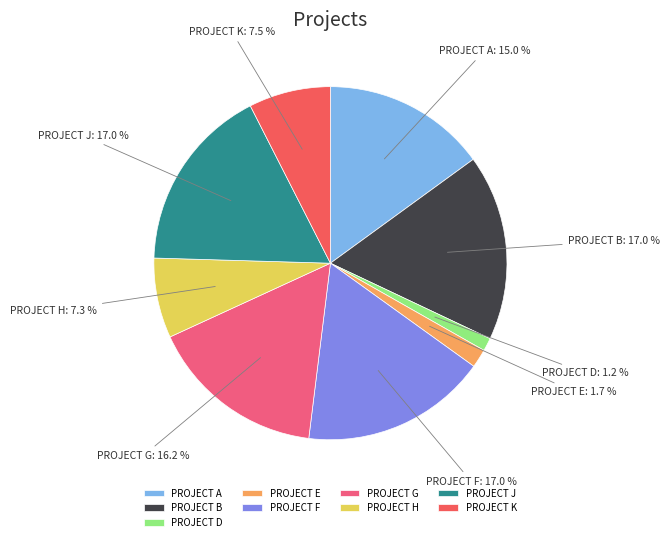

What is the smallest slice in the pie chart?

PROJECT D